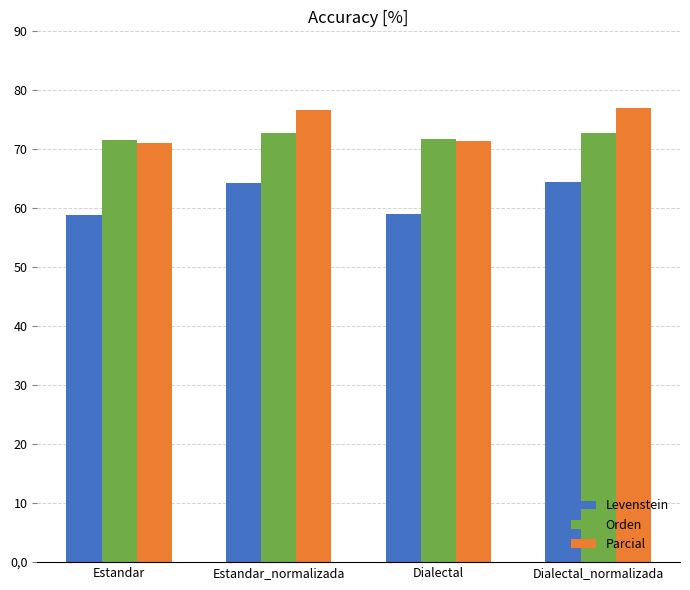

True or false: Orden has a value of 72.7 at Estandar_normalizada.

True